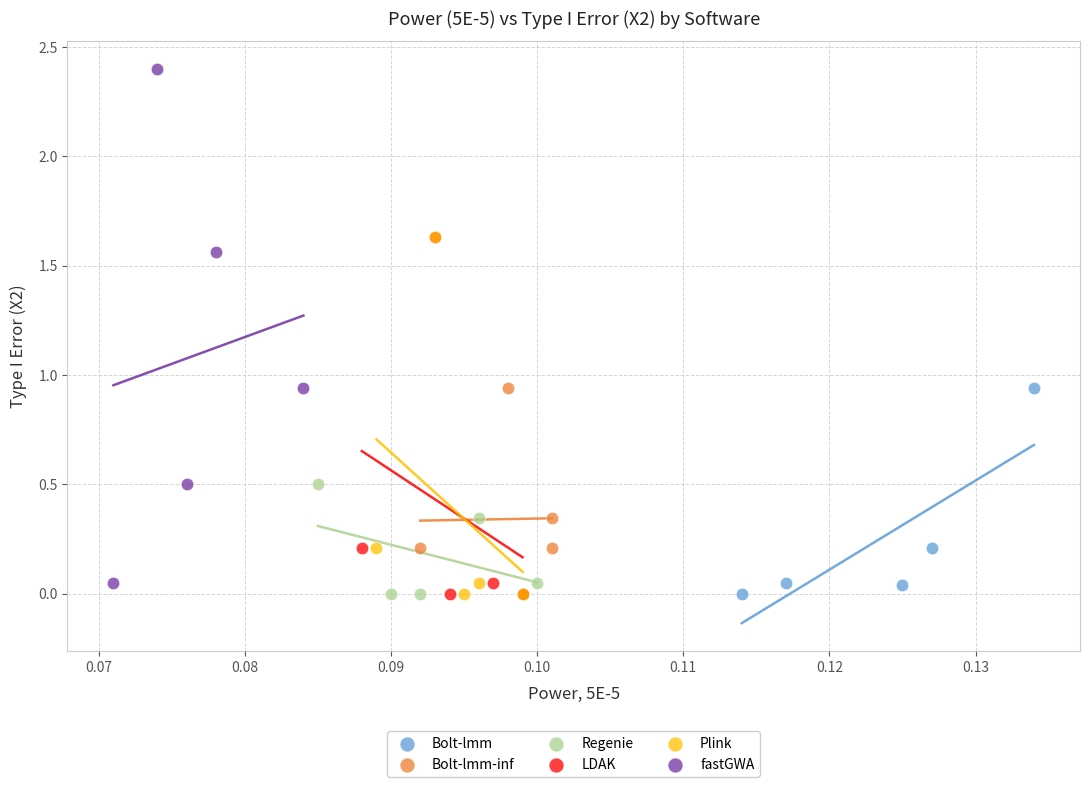

Which series has the largest Y range (max minus min)?

fastGWA